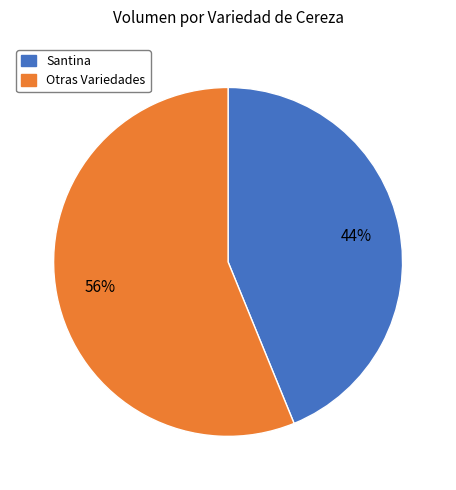

To the nearest percent, what is the average slice percentage?

50%